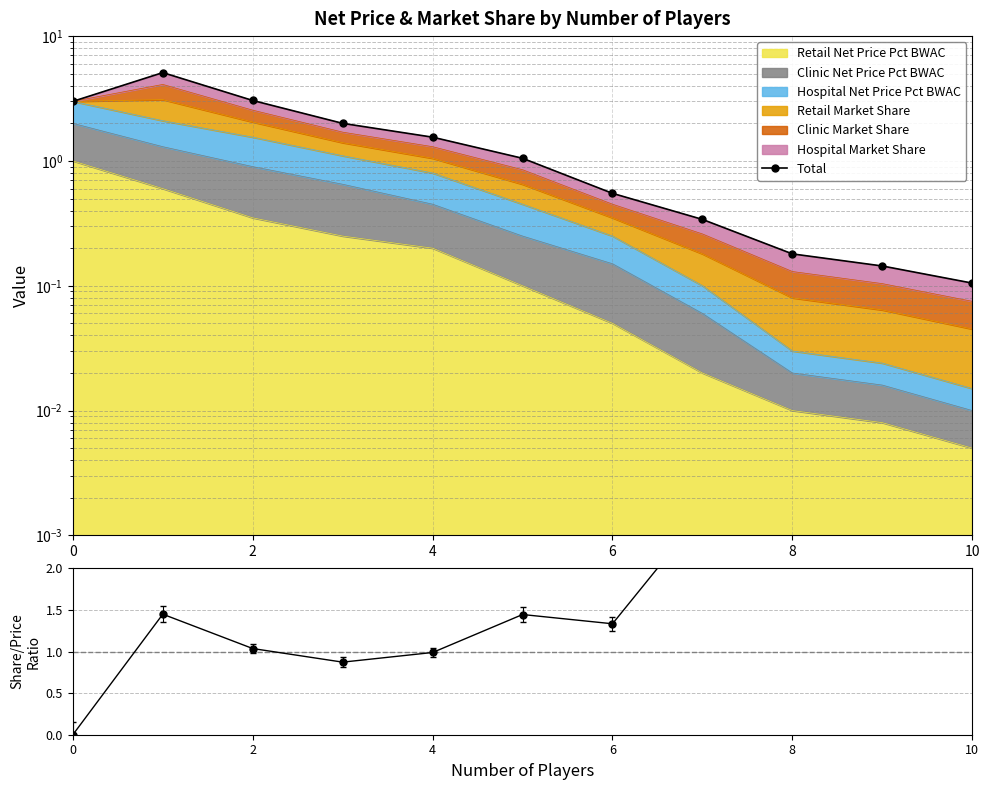

Which has a higher value, 6 or 2?

2